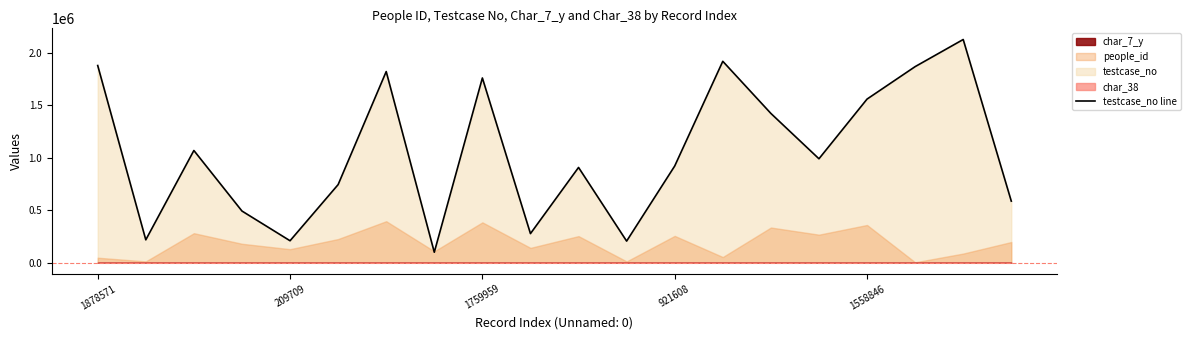

What is the change in value from 5 to 12?

+177139